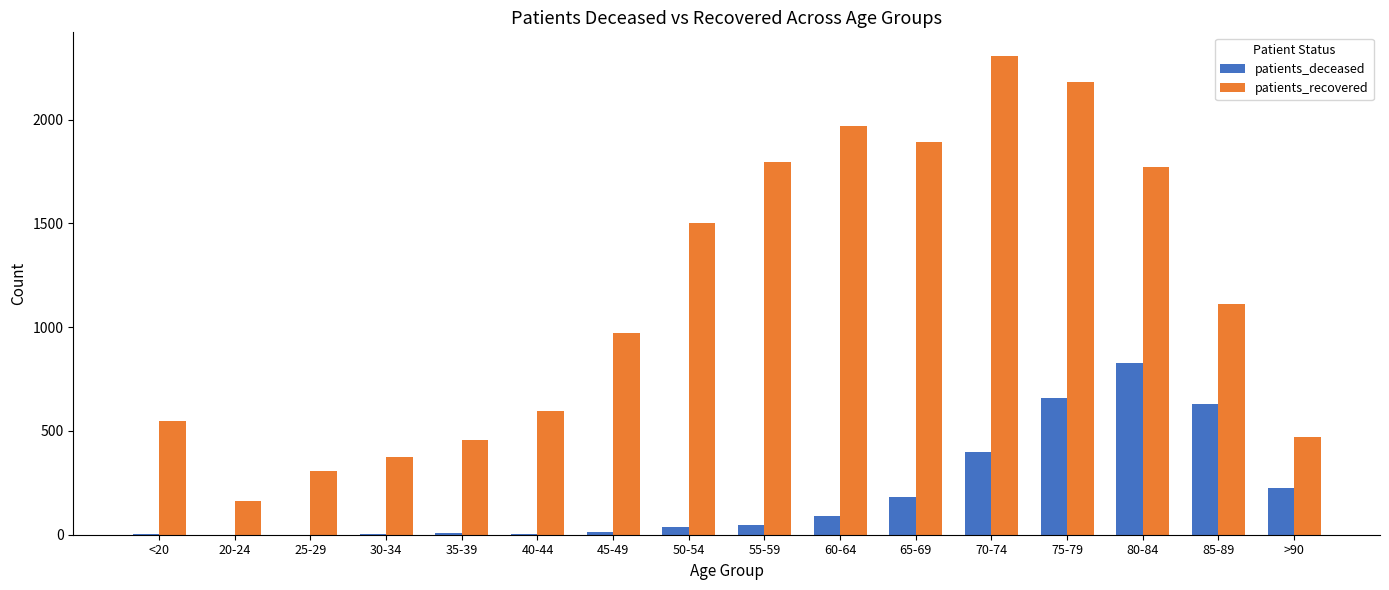

What is the sum of the patients_recovered values at 65-69 and 85-89?

3001